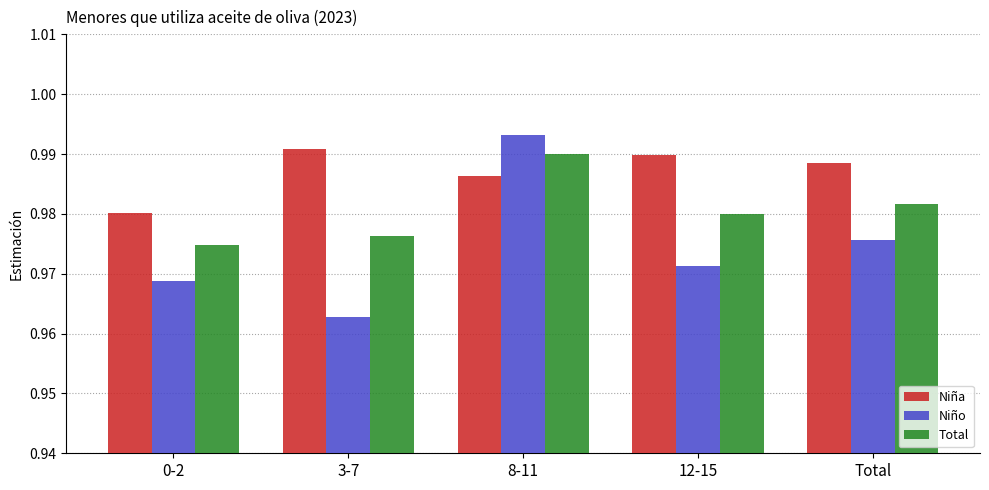

The value of Total at 8-11 is 0.3. True or false?

False